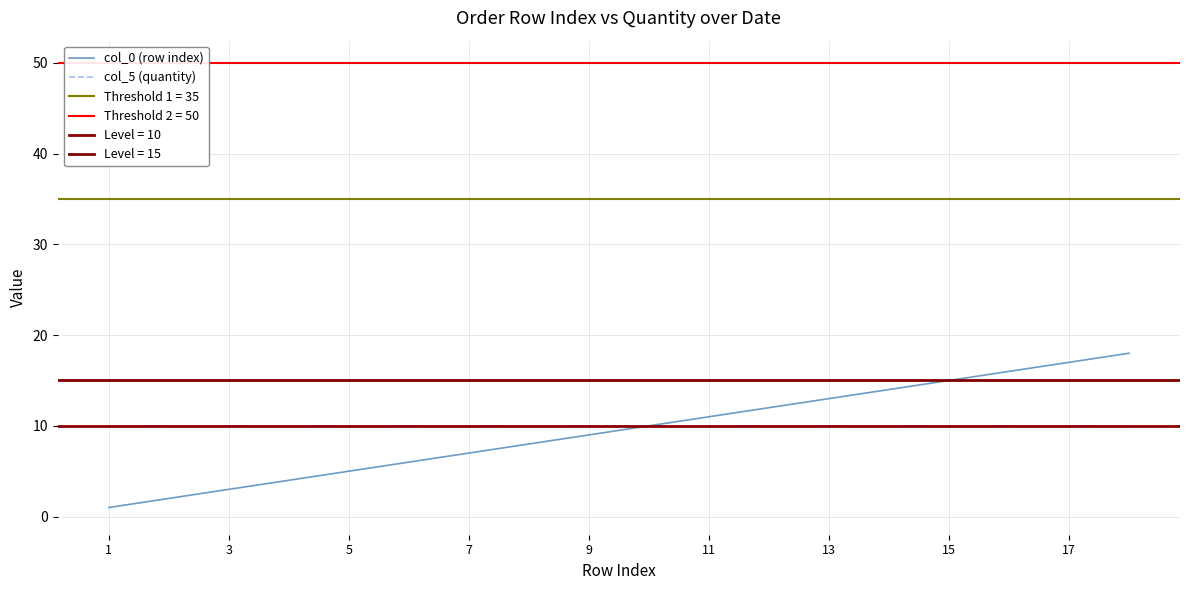

What is the difference between the second highest and minimum values in the col_0 (row index) series?

16